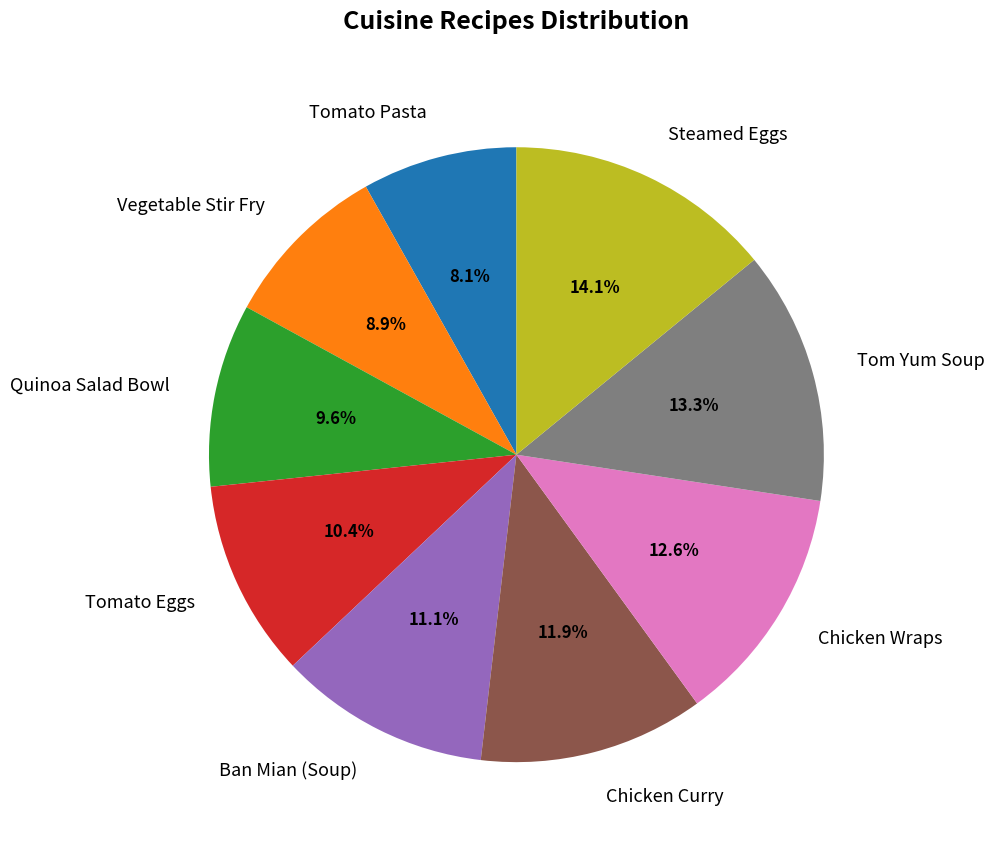

Between Vegetable Stir Fry and Steamed Eggs, which is larger?

Steamed Eggs